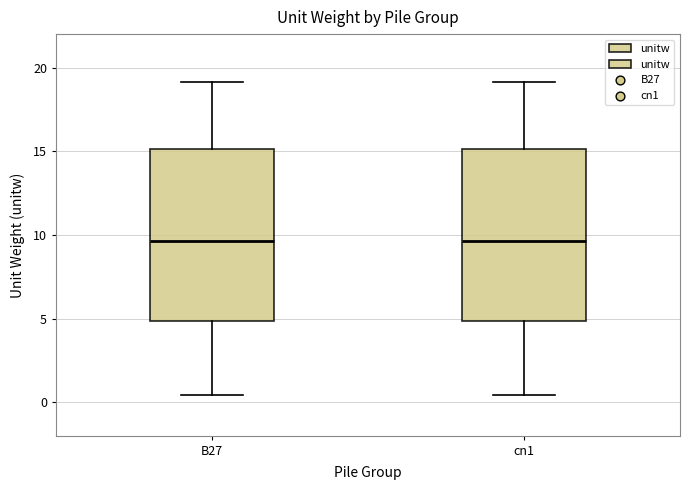

Where does the upper whisker of the box for cn1 end on the y-axis? The values are not printed on the chart, so give them approximately, as read against the axis.

19.0